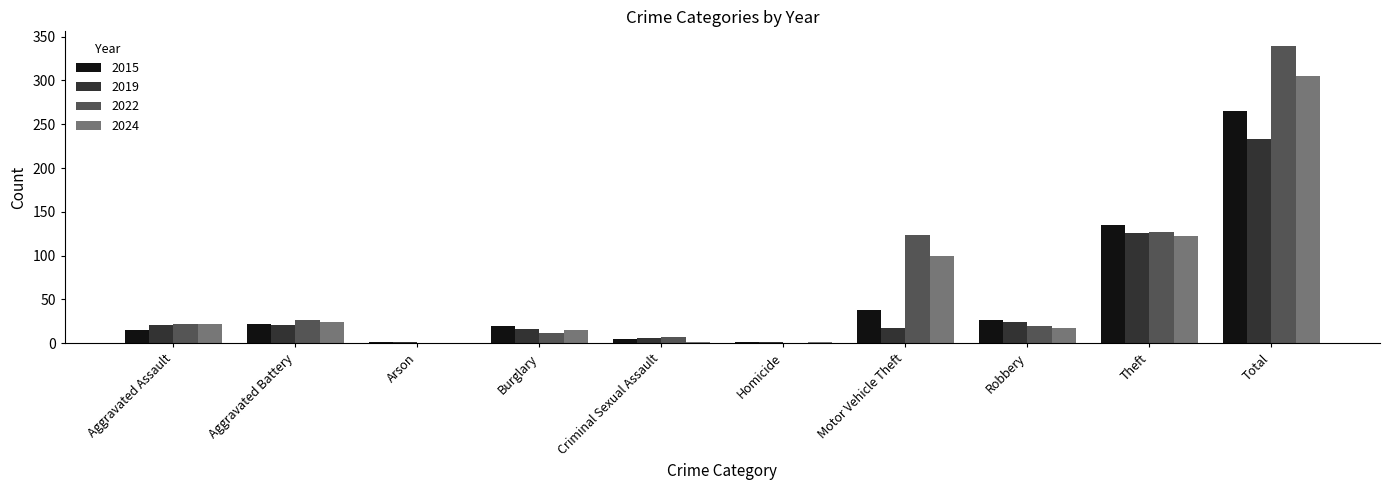

How many values in 2024 are above zero?

9